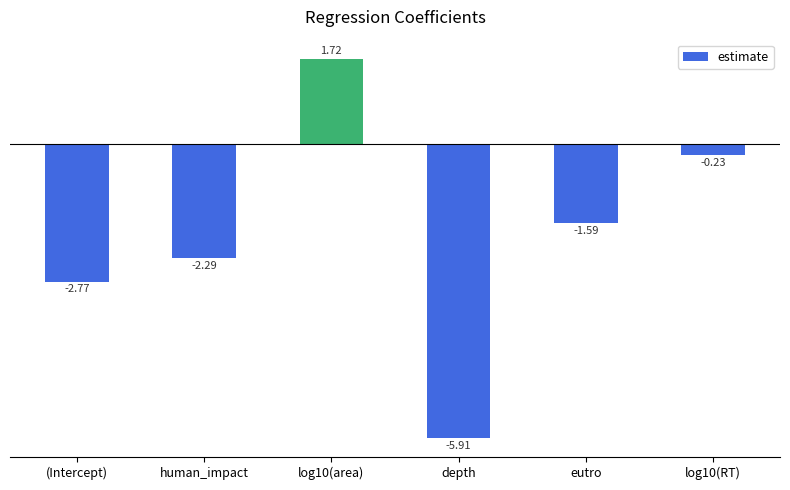

What is the sum of all values?

-11.1